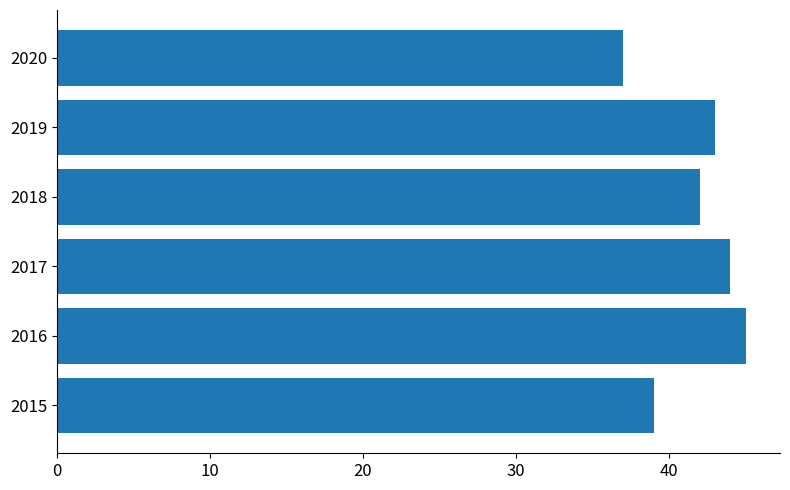

What is the difference between the second highest and minimum values?

7